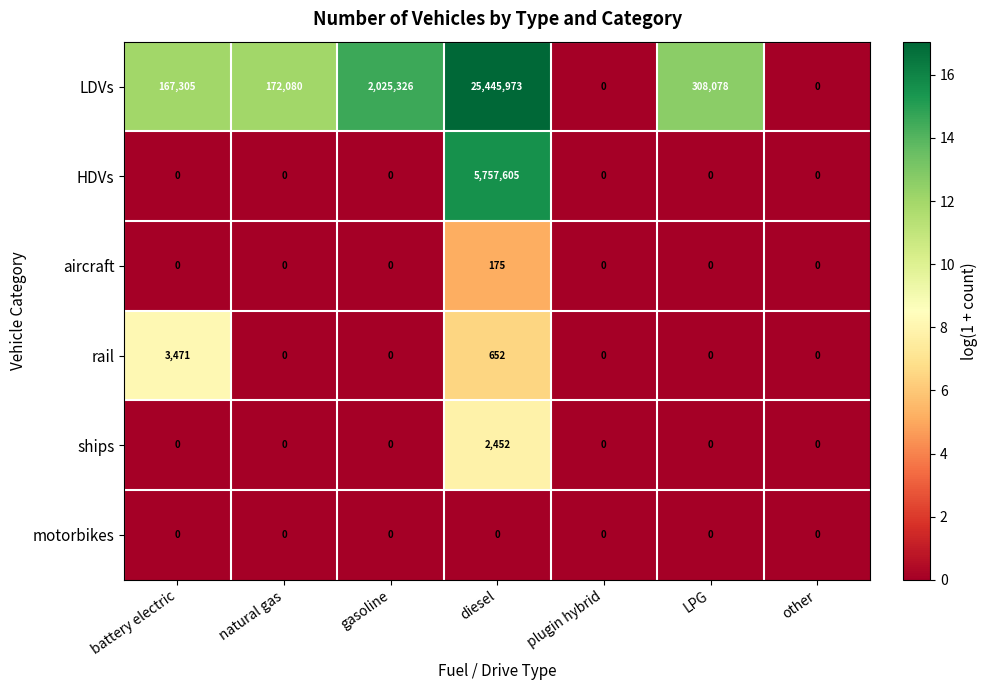

What is the average value of the HDVs series?

822515